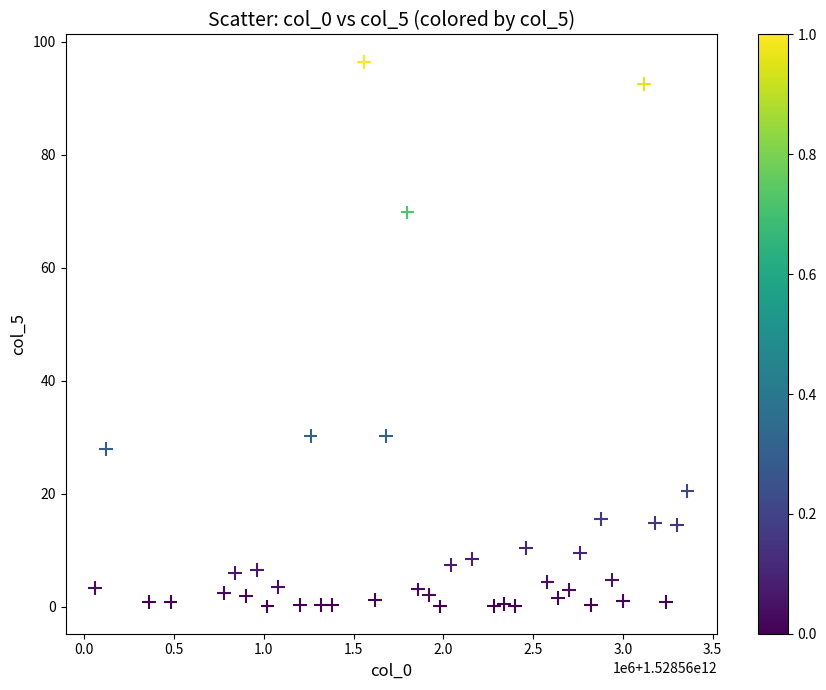

What is the range of Y values (max minus min)?

96.5